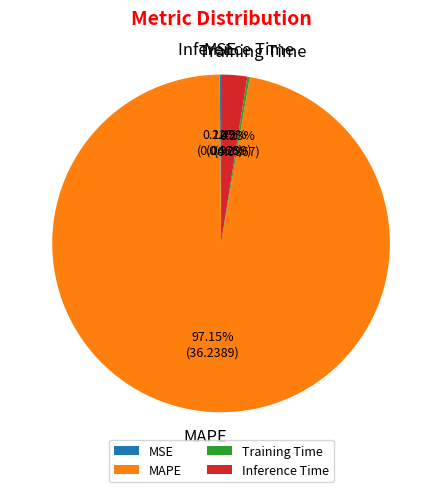

Does any single category account for the majority?

Yes